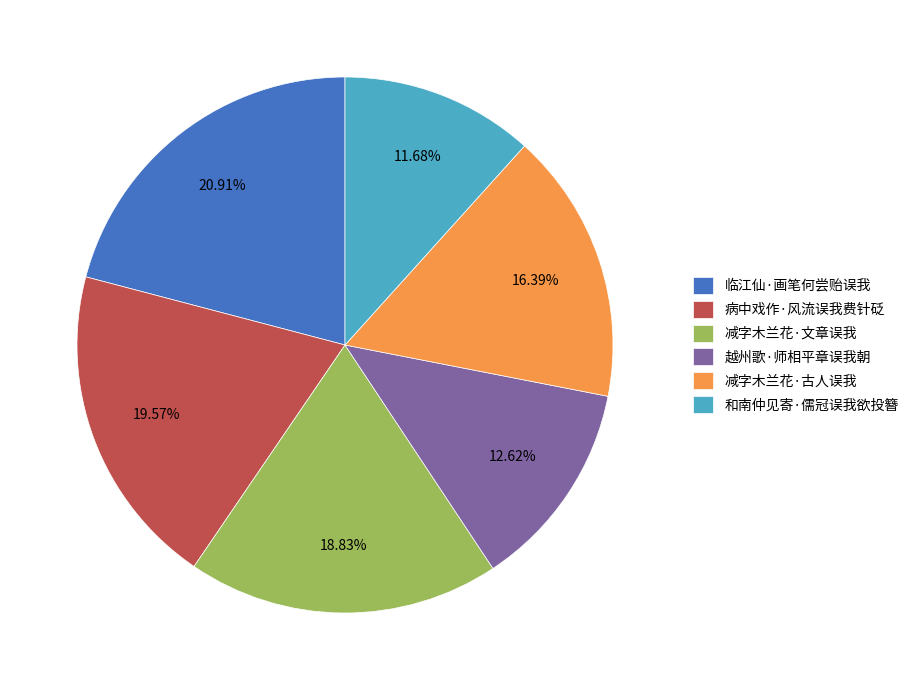

To the nearest percent, what is the difference between the largest and smallest slice percentages?

9%